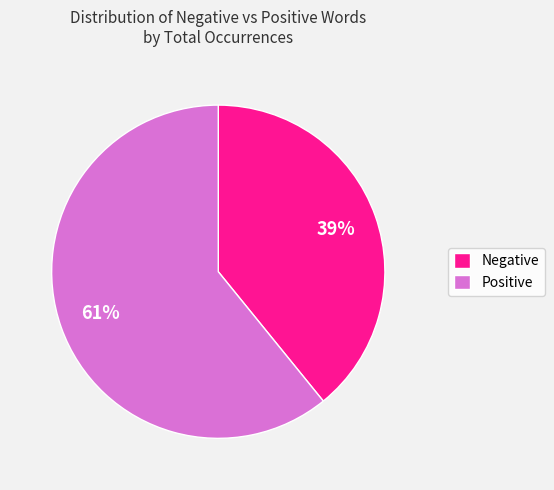

Is it true that Negative is 39% of the pie?

True